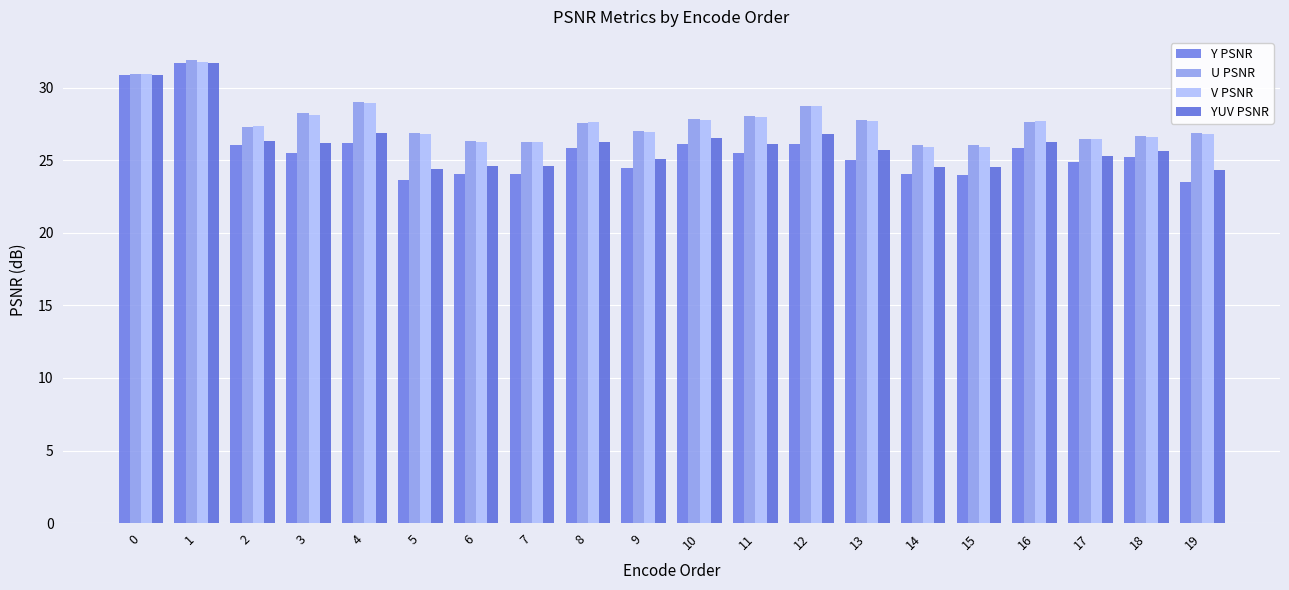

Is it true that V PSNR equals 17.2 at 9?

False